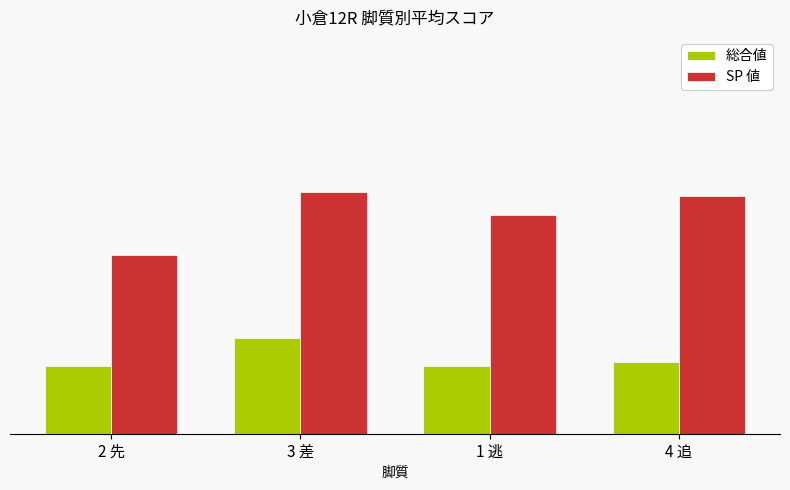

What are all the series names shown in the legend?

総合値, SP 値